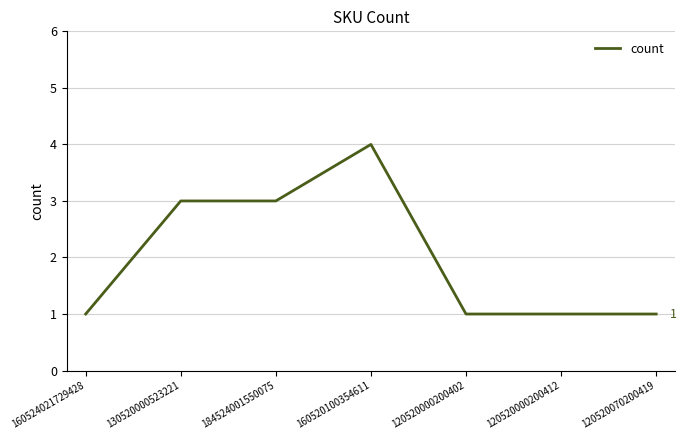

What is the sum of all values?

14